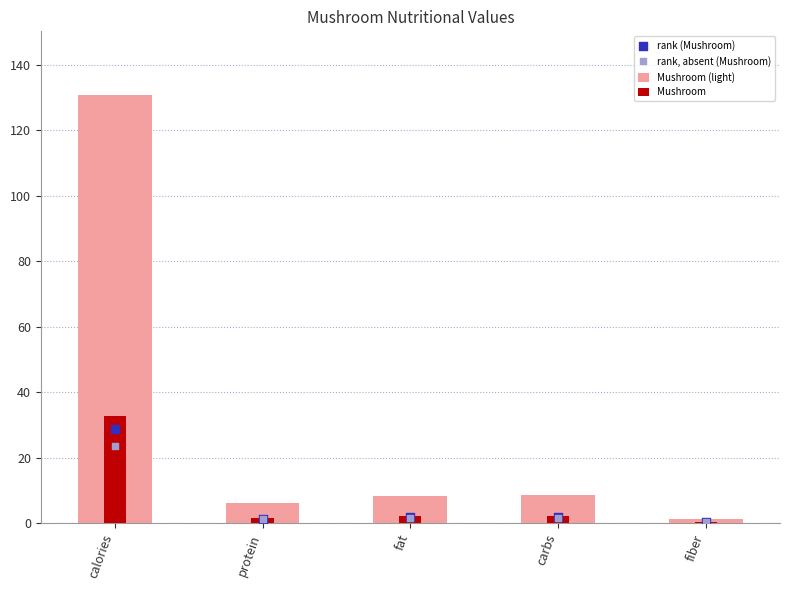

Which series has the largest total across all categories?

Mushroom (light)